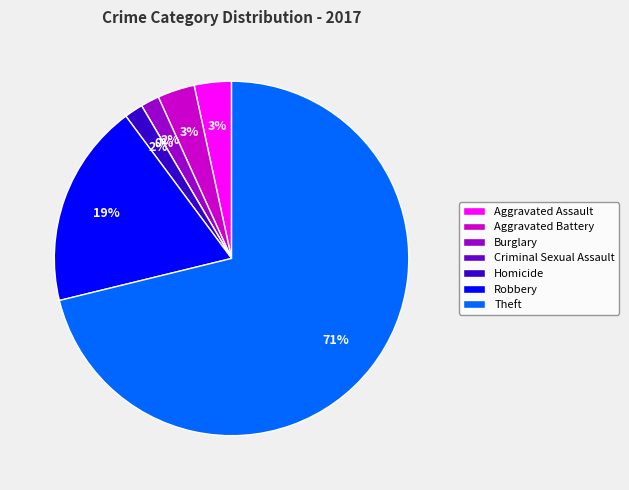

Does any single category account for the majority?

Yes